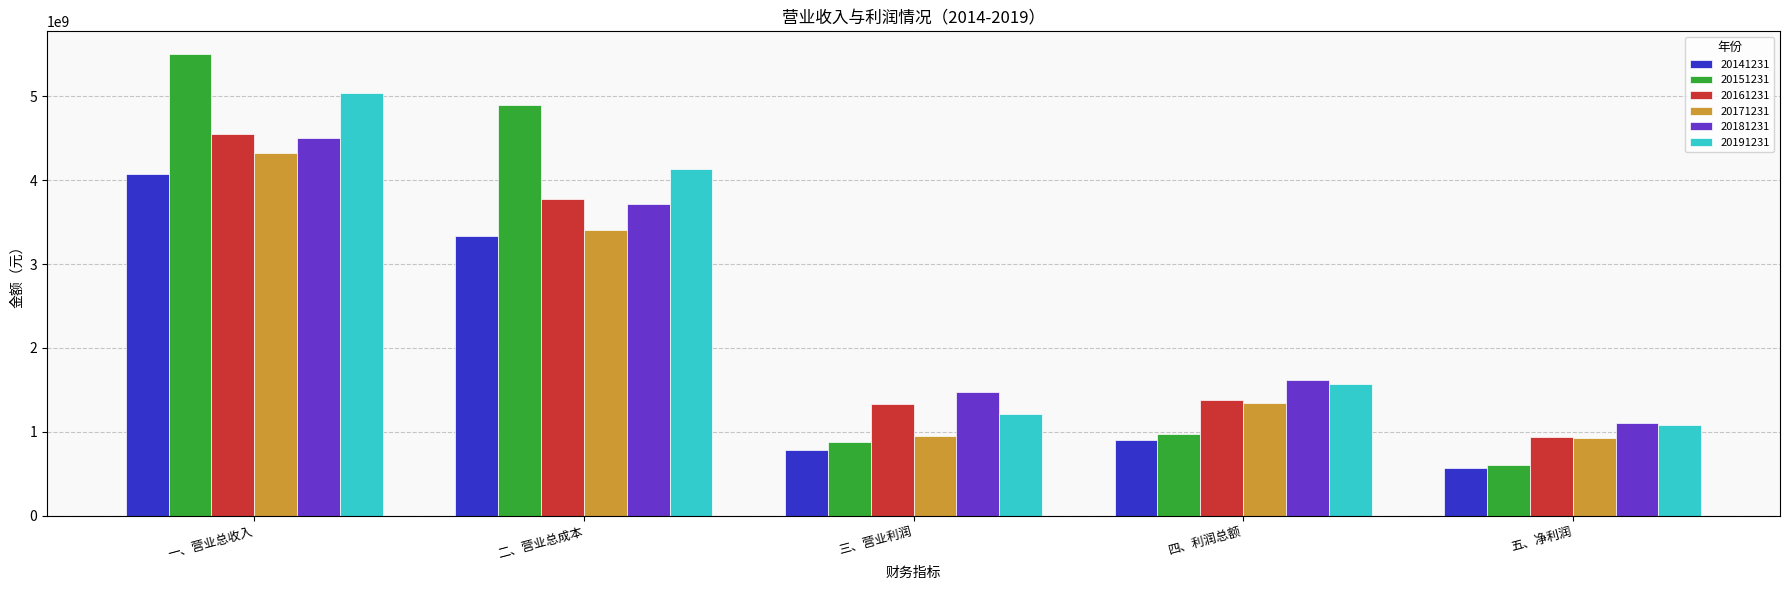

What position from the right is 二、营业总成本?

4